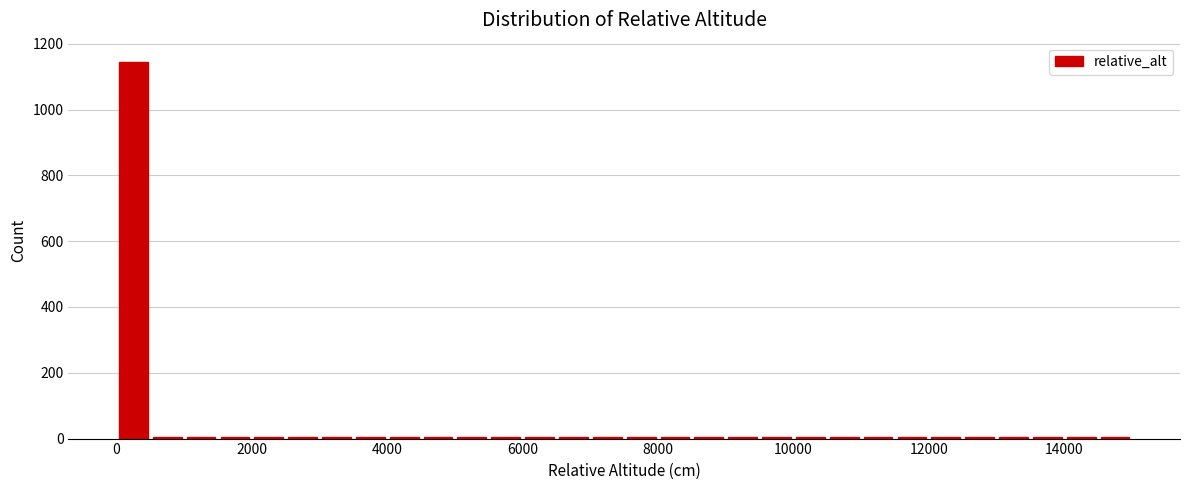

Read against the x-axis, roughly where is the centre of the tallest bar?

200